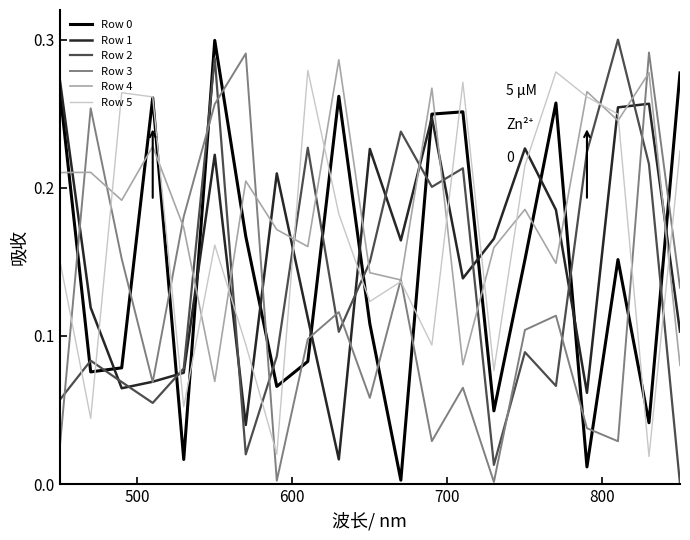

How many lines are shown in the chart?

6